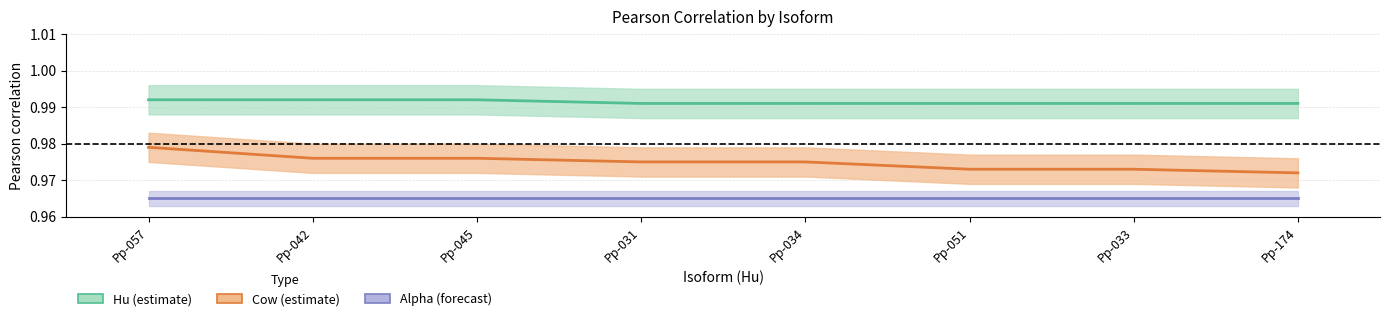

How many data points does each series have?

8